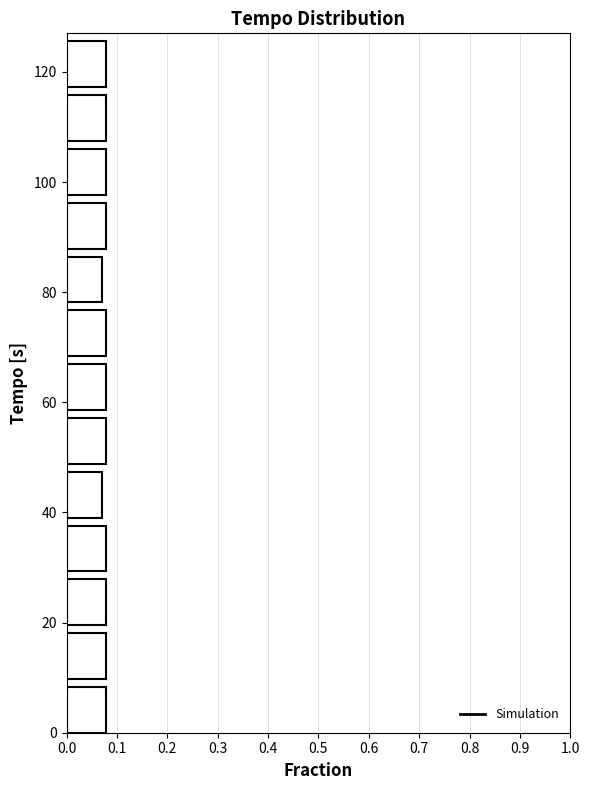

Reading bottom to top, transcribe this chart: for each bar, give the range it covers on the y-axis and its length. Neither the bar edges nor the lengths are printed on the chart, so give them approximately, as read against the axes.

0 to 10: 0.08
10 to 20: 0.08
20 to 30: 0.08
30 to 40: 0.08
40 to 48: 0.07
48 to 58: 0.08
58 to 68: 0.08
68 to 78: 0.08
78 to 88: 0.07
88 to 98: 0.08
98 to 108: 0.08
108 to 118: 0.08
118 to 128: 0.08